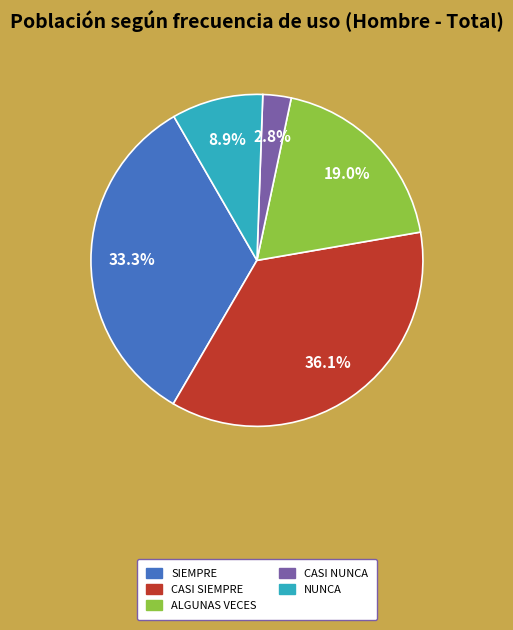

To the nearest percent, what is the average slice percentage?

20%